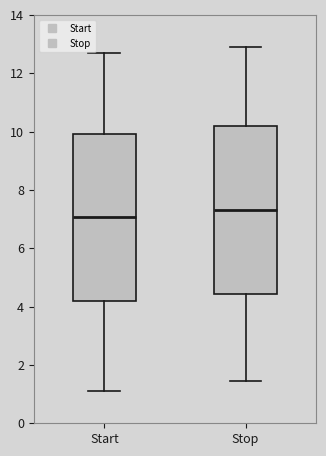

Reading left to right, read every box against the y-axis: the position of its median line, the range the box covers, and the ends of its whiskers. The values are not printed on the chart, so give them approximately, as read against the axis.

Start: median 7.0, box 4.2 to 10.0, whiskers 1.2 to 12.8
Stop: median 7.4, box 4.4 to 10.2, whiskers 1.4 to 13.0